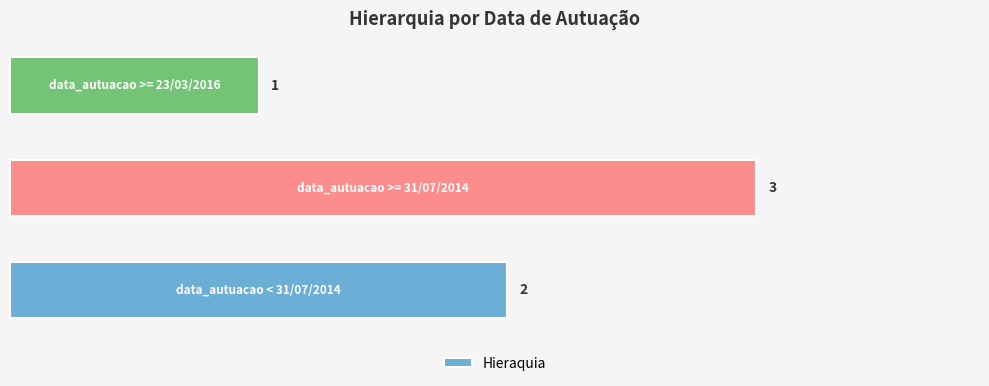

How many values are between 1 and 3?

3